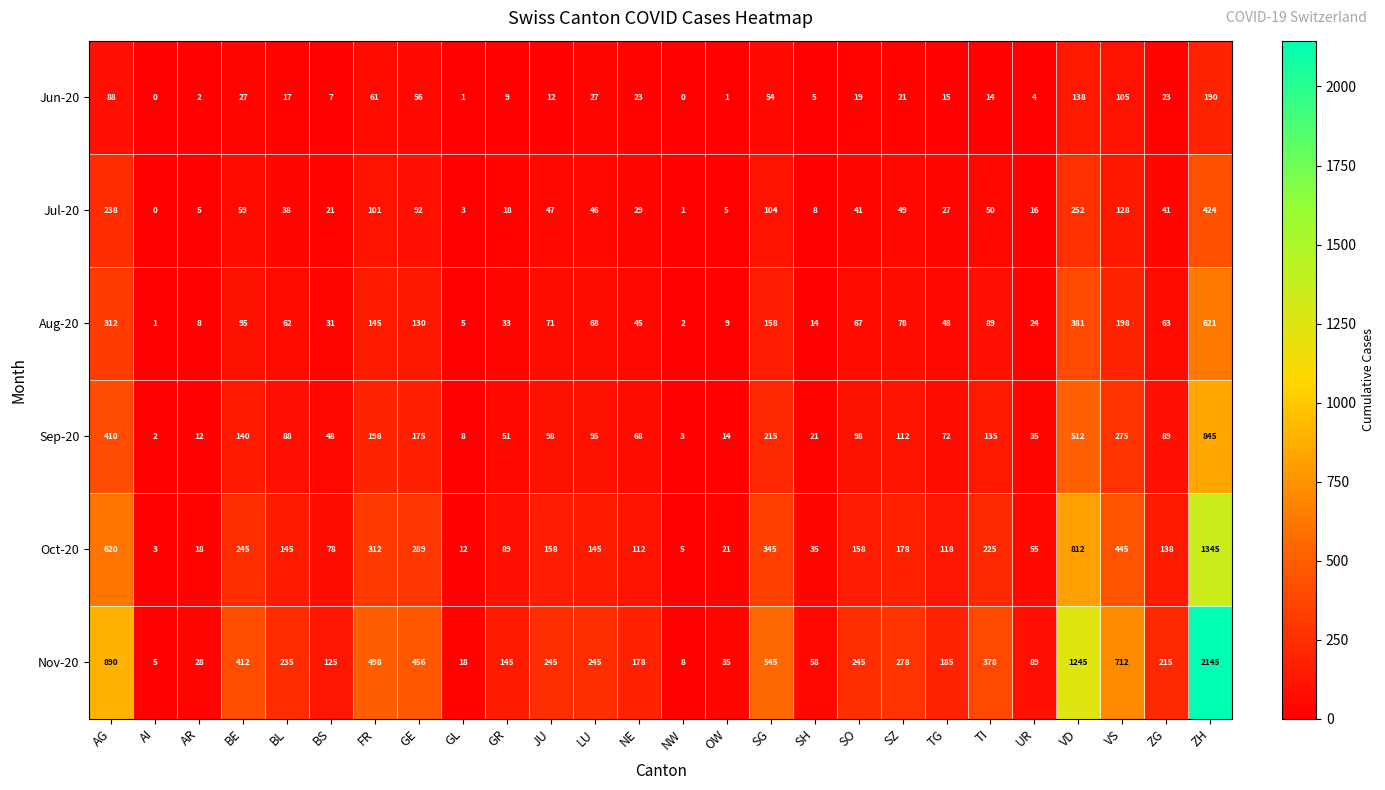

At how many categories does at least one series exceed 370?

9